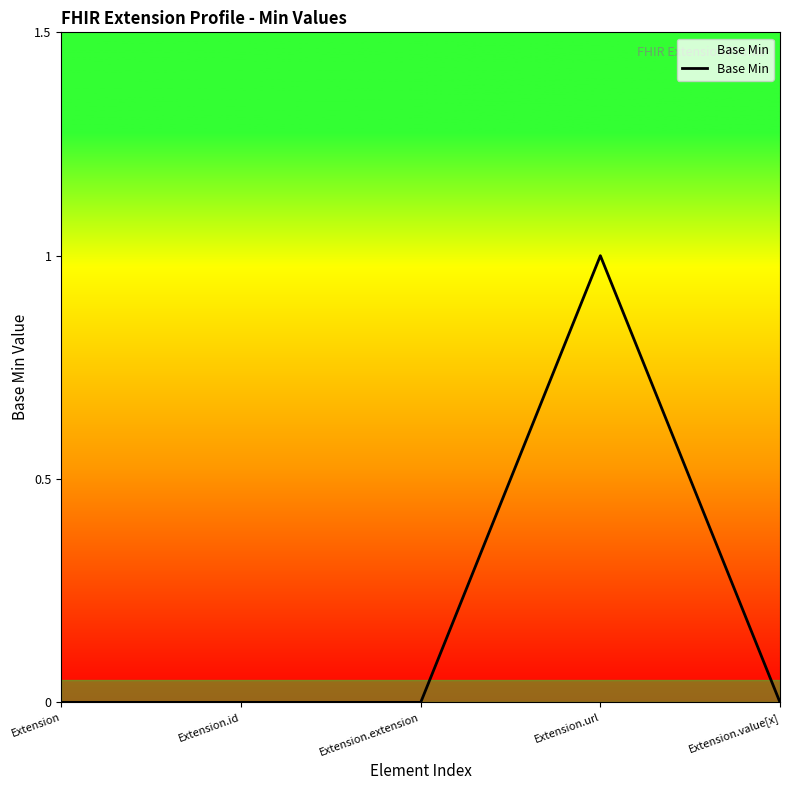

What position from the right is Extension.url?

2